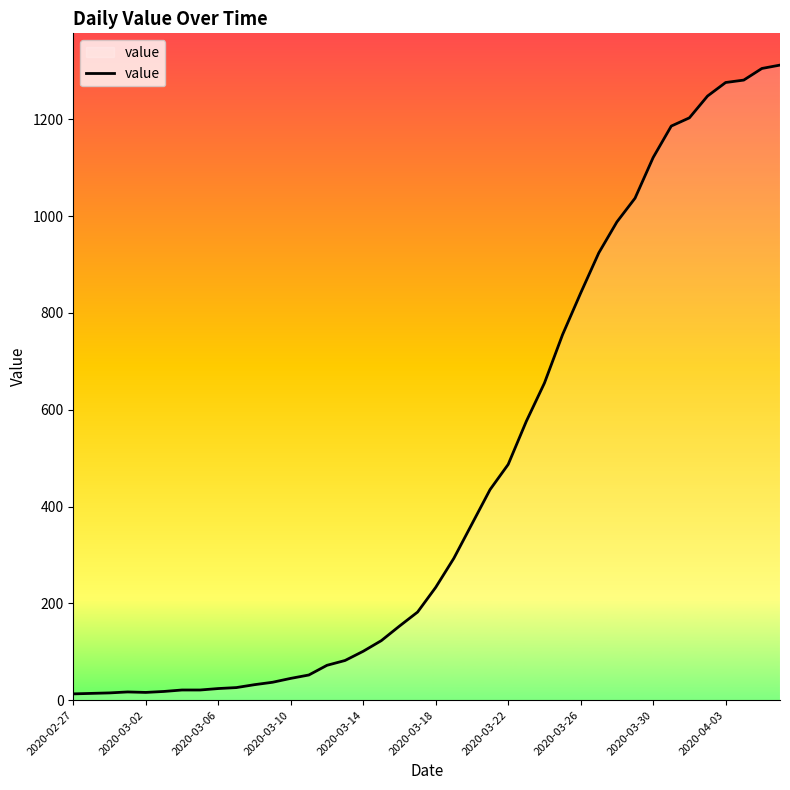

Reading left to right, extract all data points from this chart.

13	14	15	17	16	18	21	21	24	26	32	37	45	52	72	82	101	123	153	182	233	293	364	435	487	576	655	755	841	924	988	1037	1121	1186	1203	1248	1276	1281	1305	1312